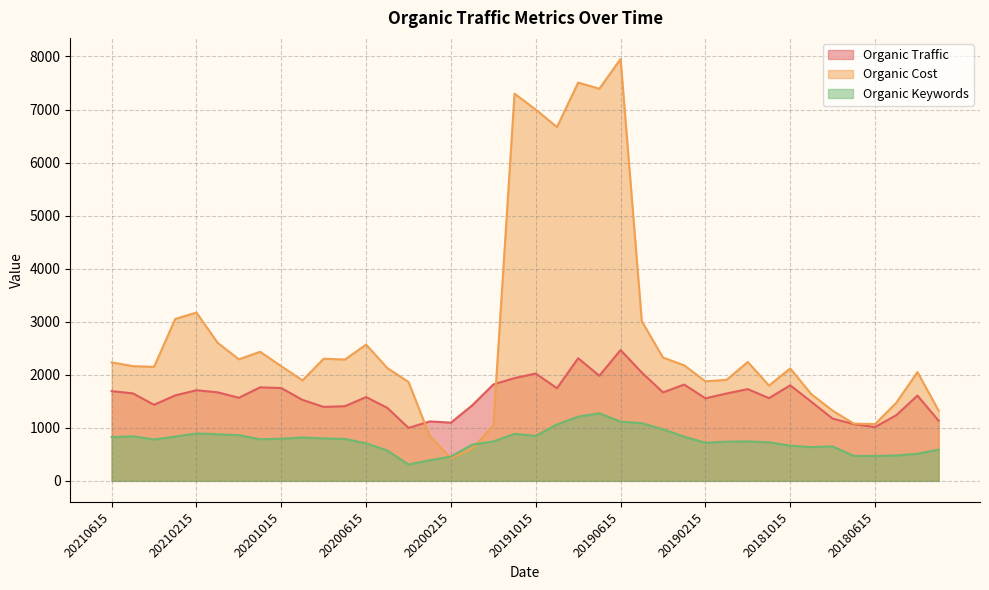

What is the sum of all Organic Keywords values?

30434